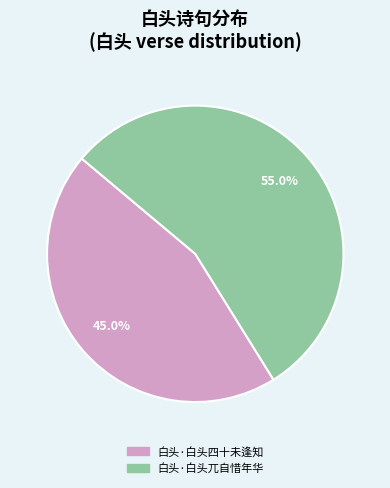

Which slice is the largest?

白头·白头兀自惜年华